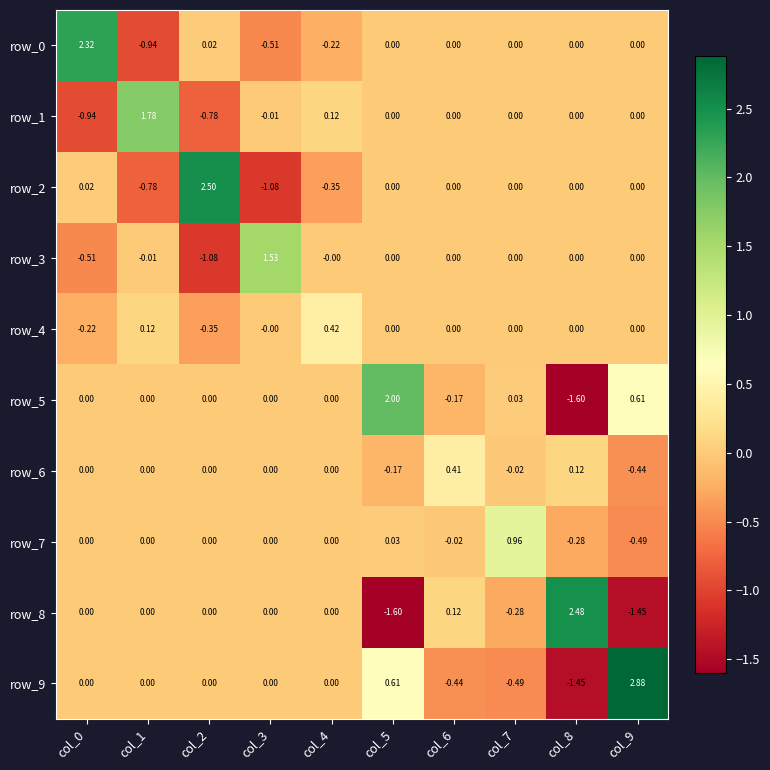

What is the sum of all row_1 values?

0.2